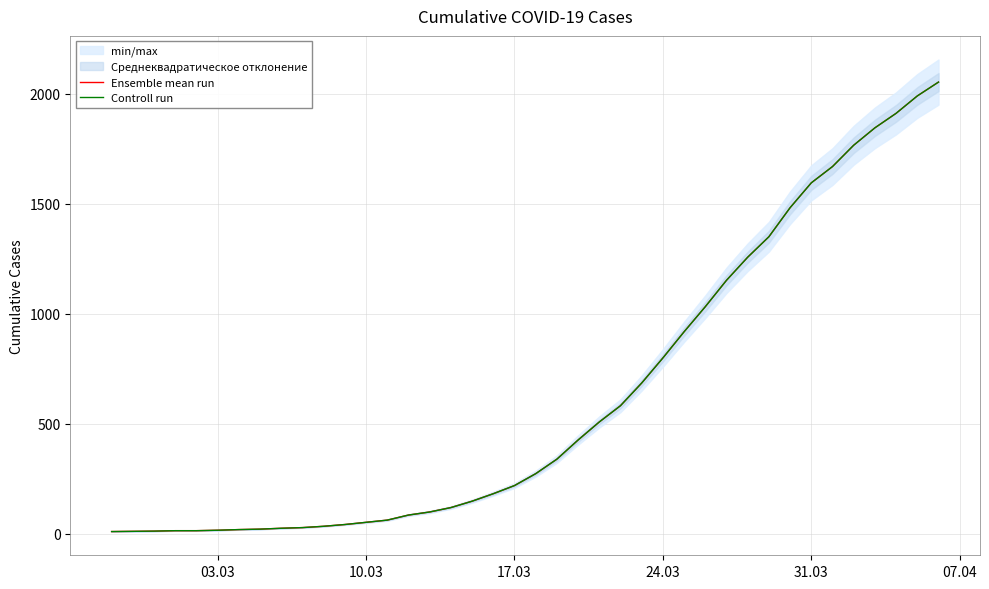

The value of Ensemble mean run at 37 is 3148. True or false?

False